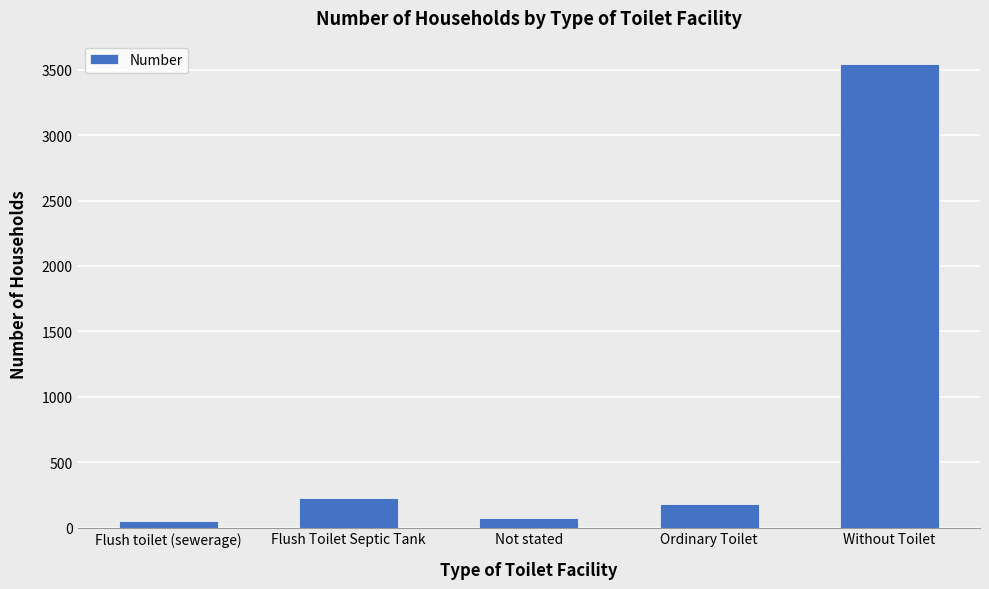

What is the label of the 5th bar from the left?

Without Toilet